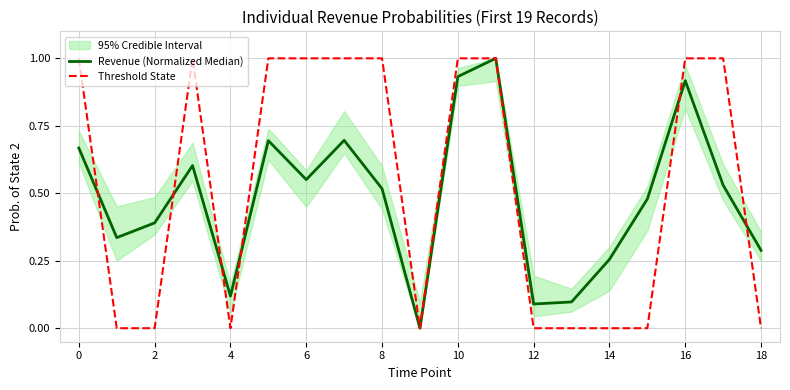

How many distinct data groups are displayed?

2